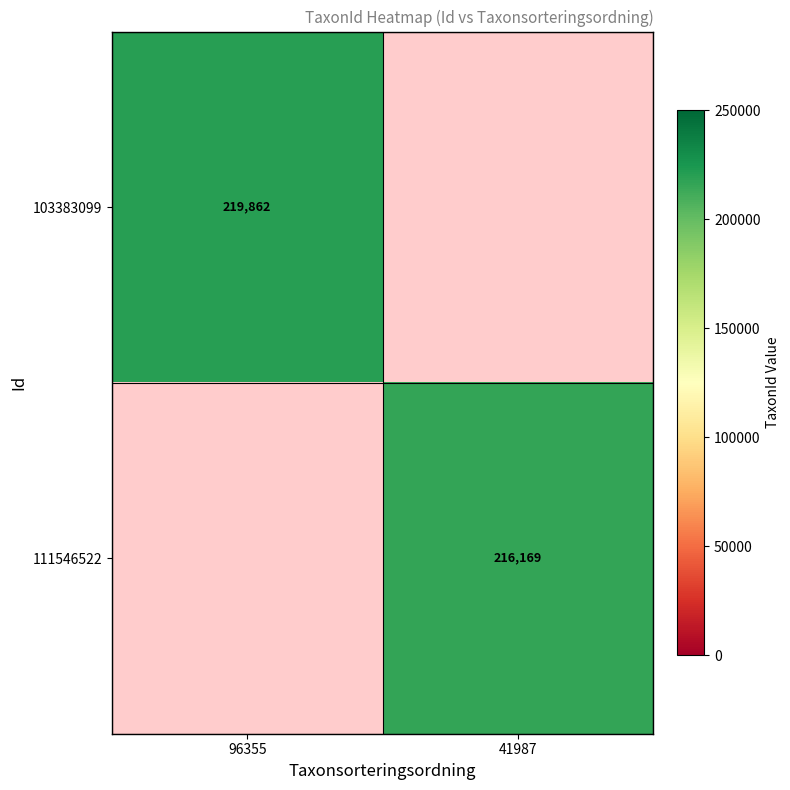

Is it true that 111546522 equals 61237 at 41987?

False